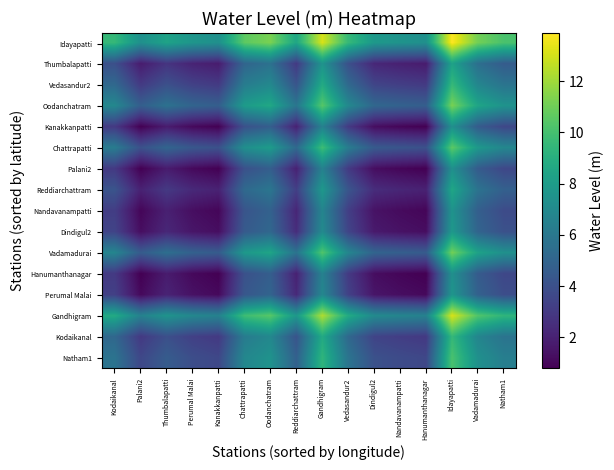

How many categories are shown in the chart?

16